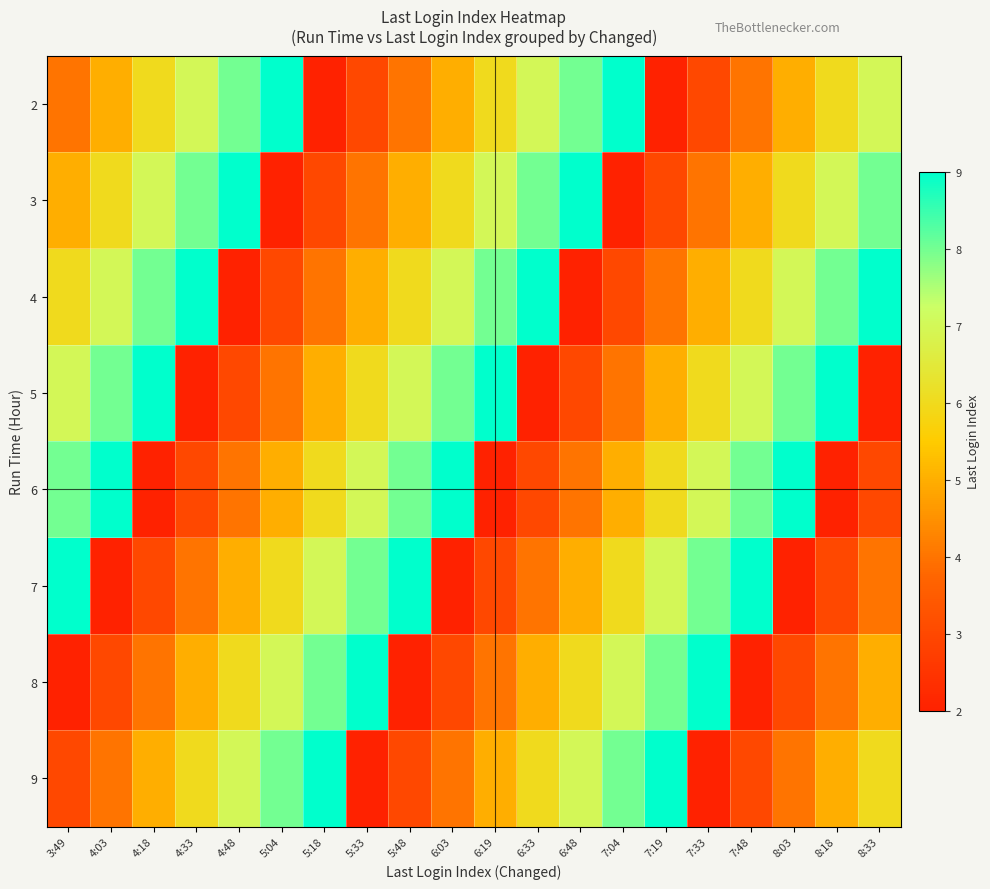

Which has a higher value, 5:48 or 5:04?

5:04